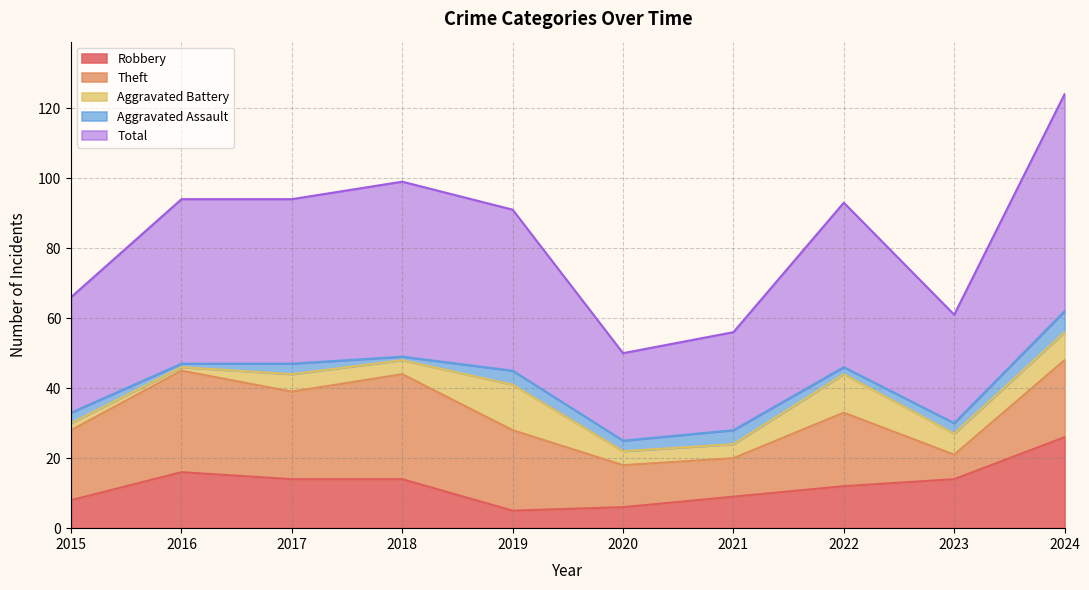

How many Aggravated Assault values are between 2 and 4?

7